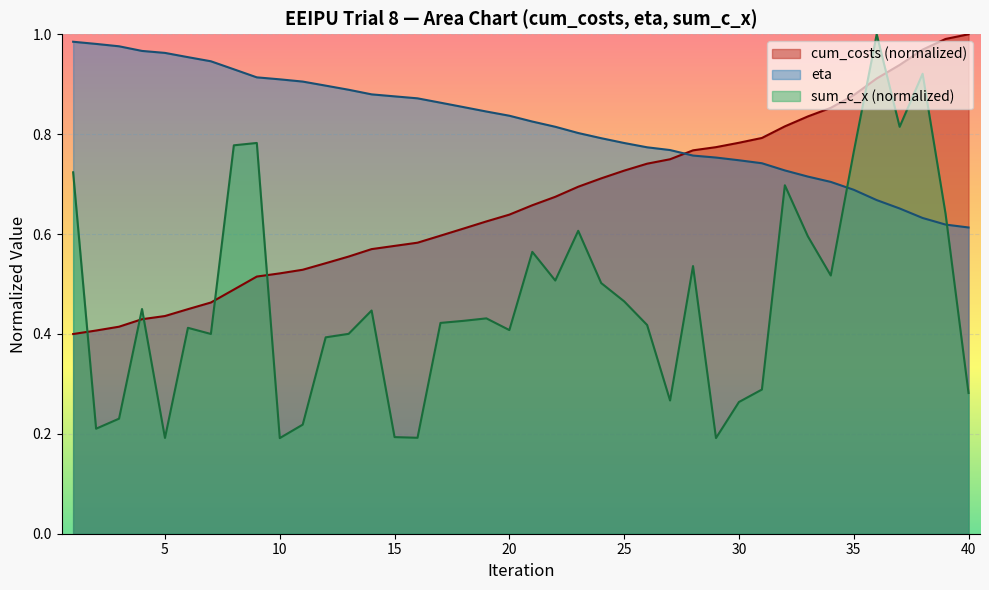

What is the difference between the second highest and second lowest values in the eta series?

0.6